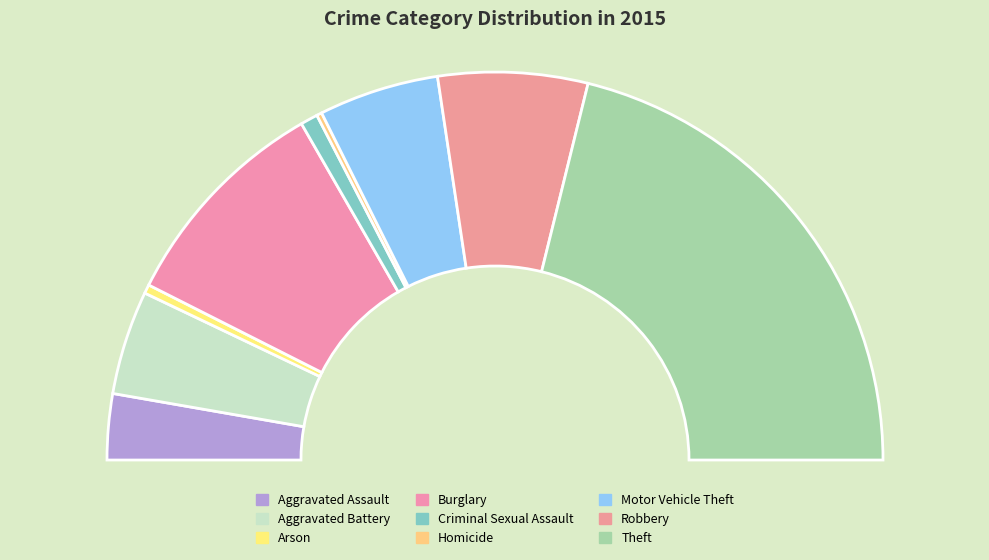

Count the number of slices in the pie.

9